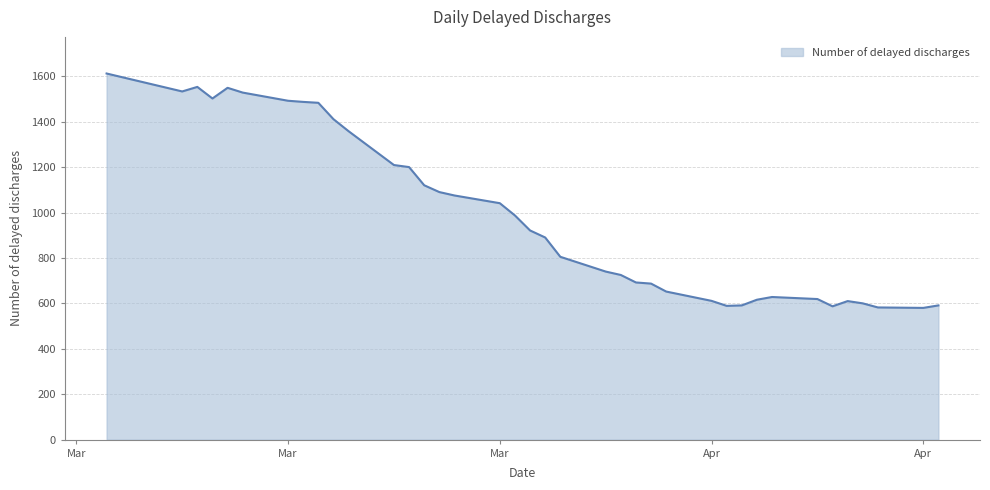

What is the minimum value shown in the chart?

580